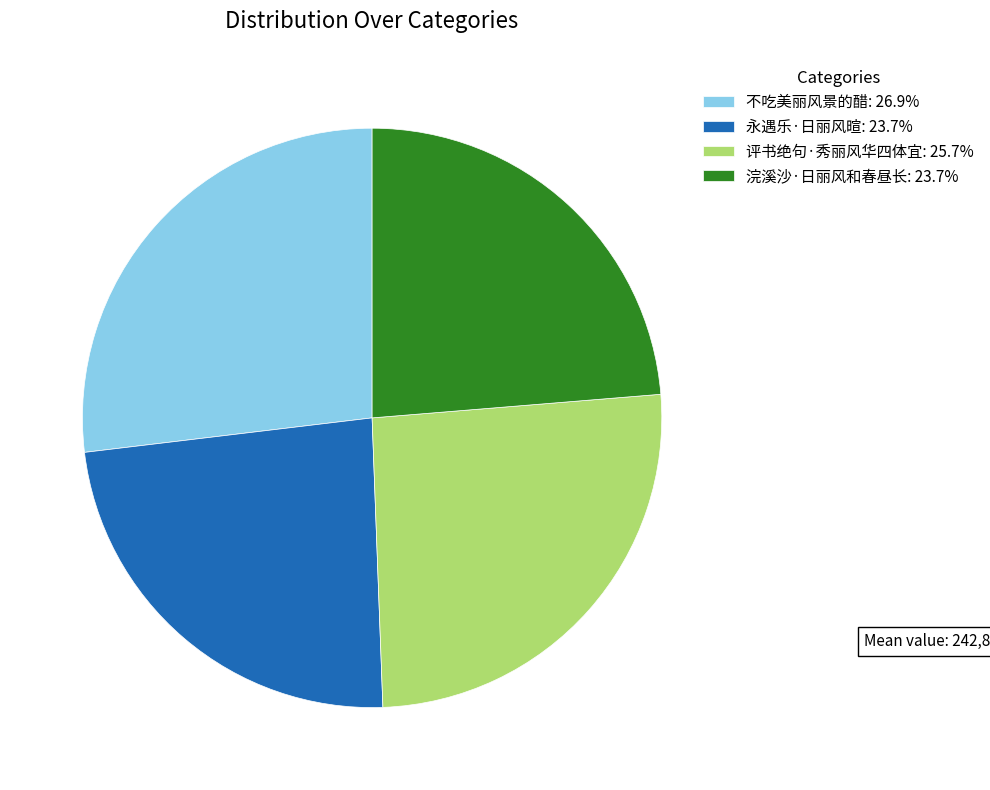

Is 评书绝句·秀丽风华四体宜: 25.7% the majority of the pie?

No